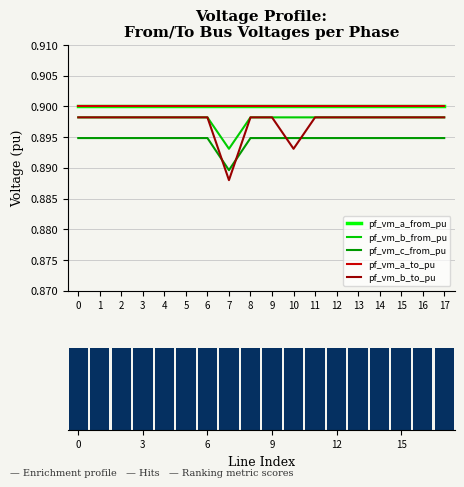

Count the number of data series in this chart.

5